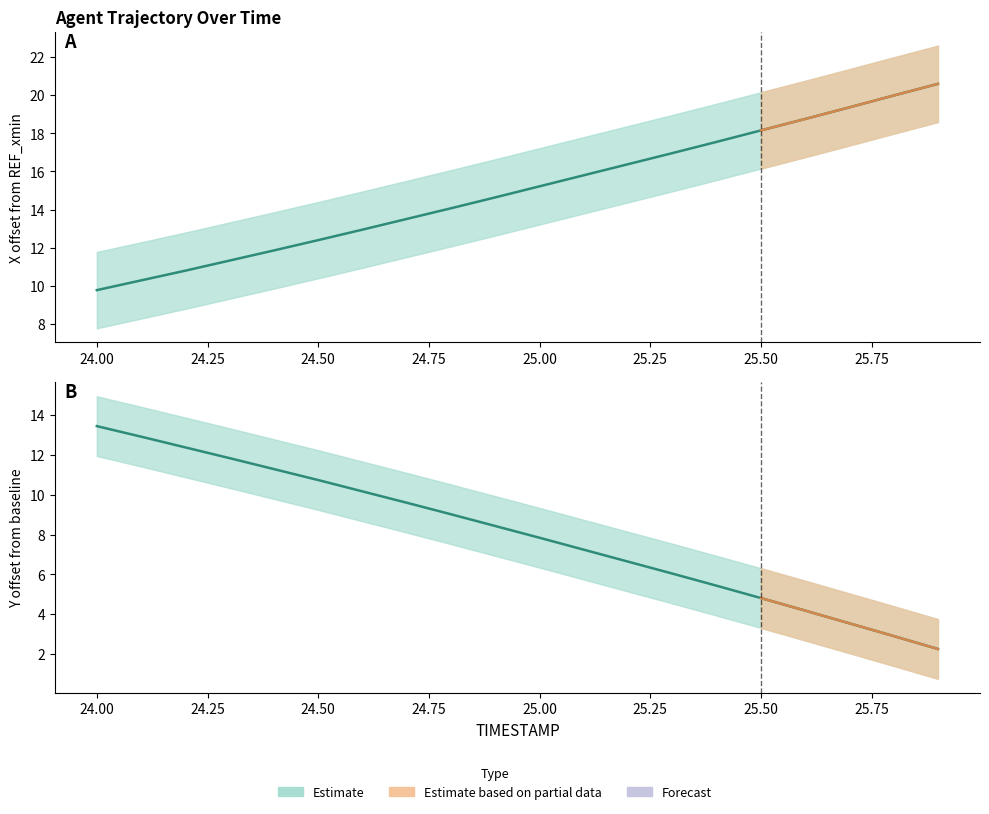

Rank the series at 25.25 from lowest to highest value.

Y (Estimate), X (Estimate)